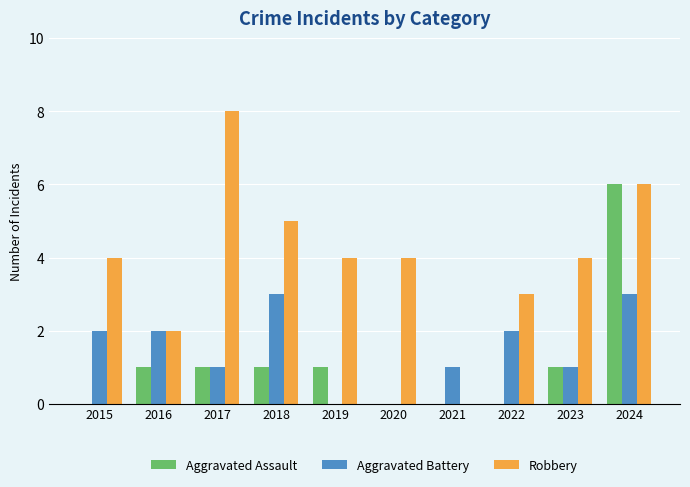

What is the maximum value for Robbery?

8